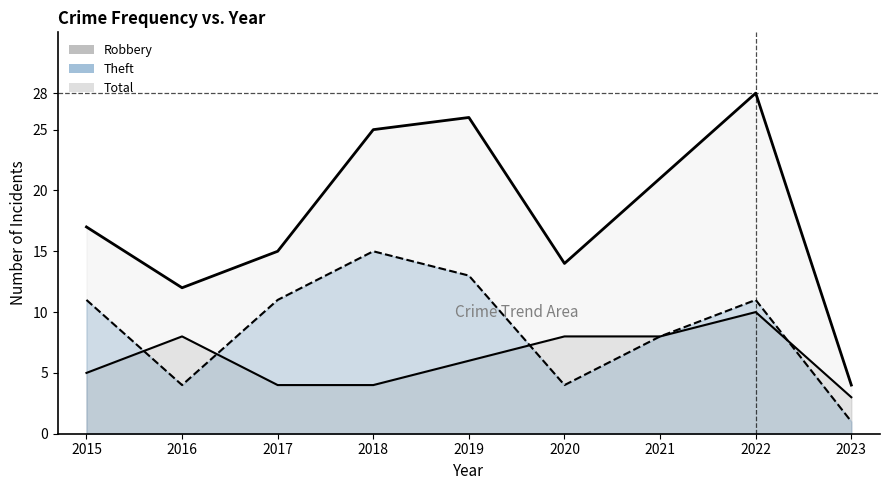

Count the Robbery values in the range 4 to 8.

7